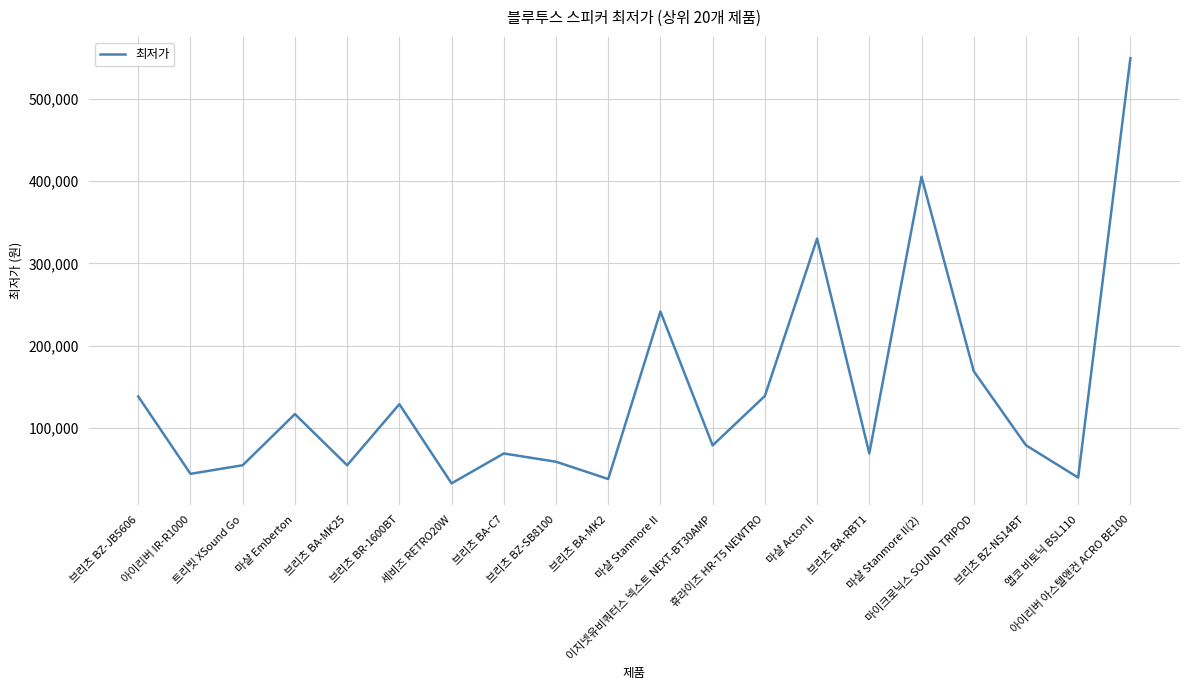

Approximately how many times larger is the value at 마이크로닉스 SOUND TRIPOD compared to 아이리버 아스텔앤컨 ACRO BE100?

0.3